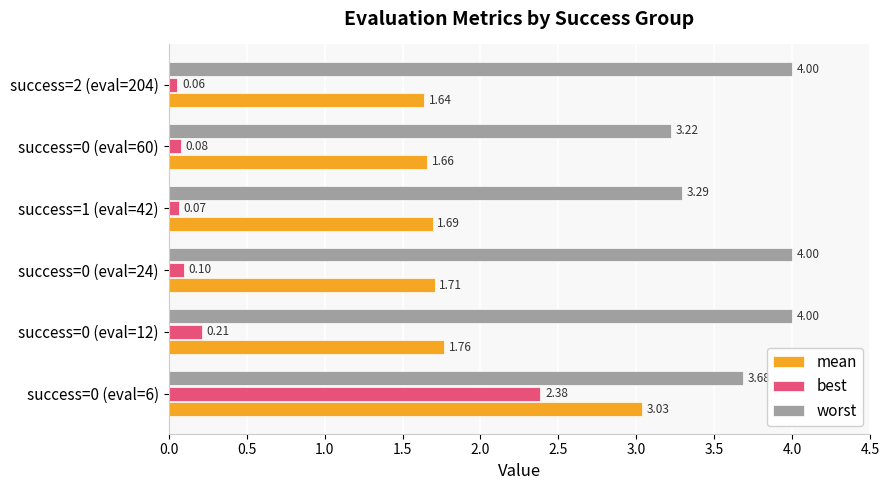

Which category has the lowest value in the mean series?

success=2 (eval=204)